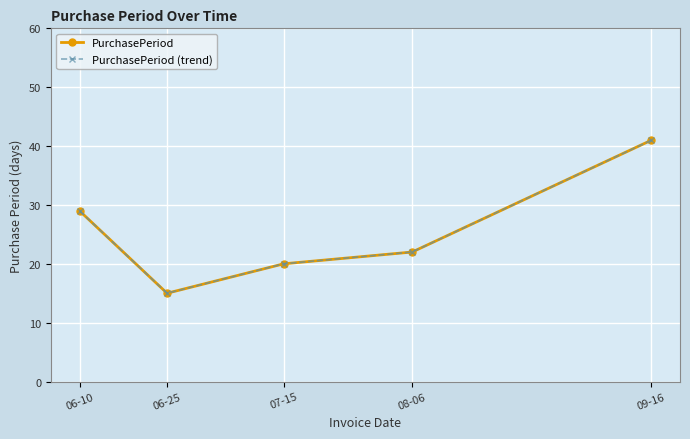

What is the approximate value of PurchasePeriod (trend) at 06-10, to the nearest 10?

30